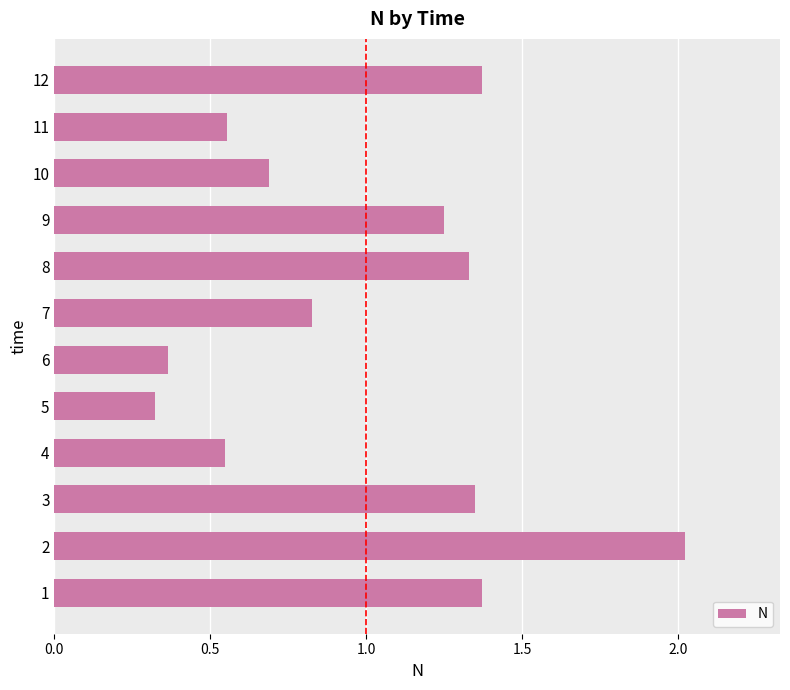

At which label is the value closest to 1?

7